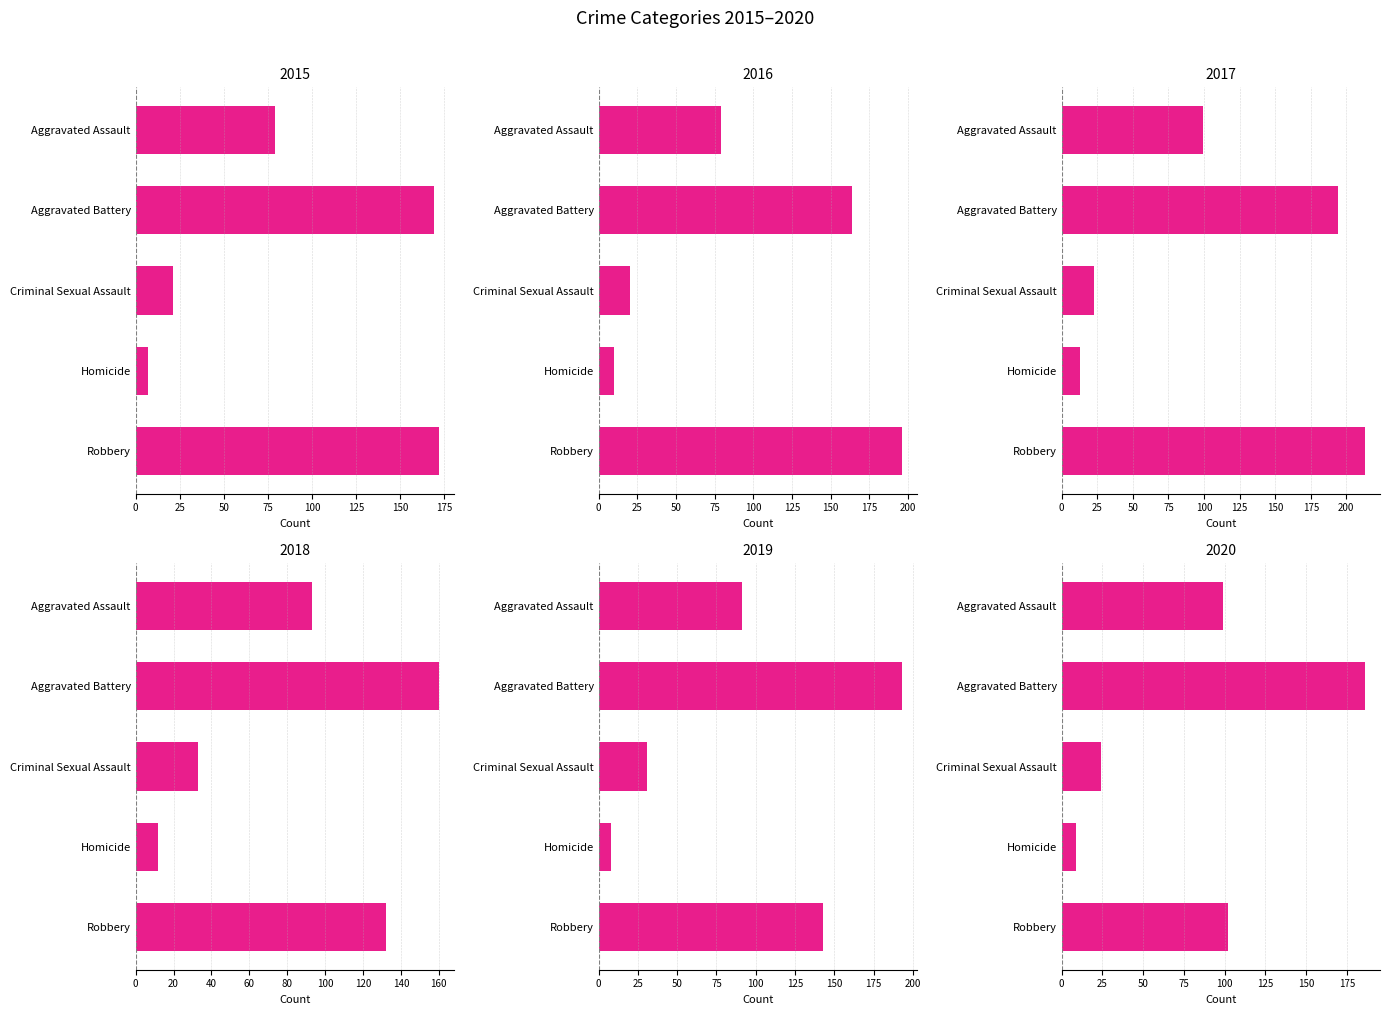

Is it true that 2018 equals 3 at Homicide?

False